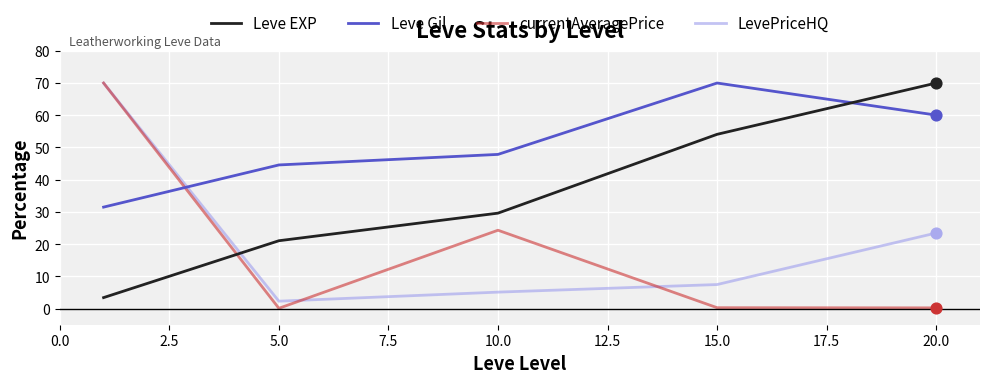

Which series has the largest total across all categories?

Leve Gil